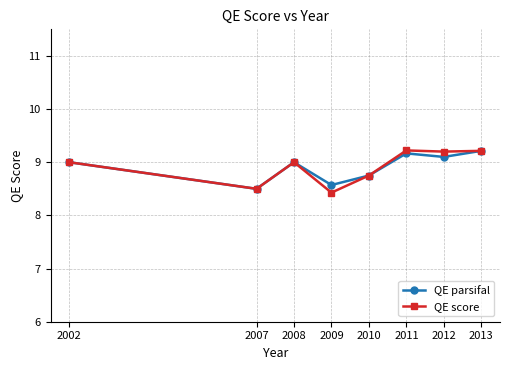

What is the total value across all series at 2008?

18.0